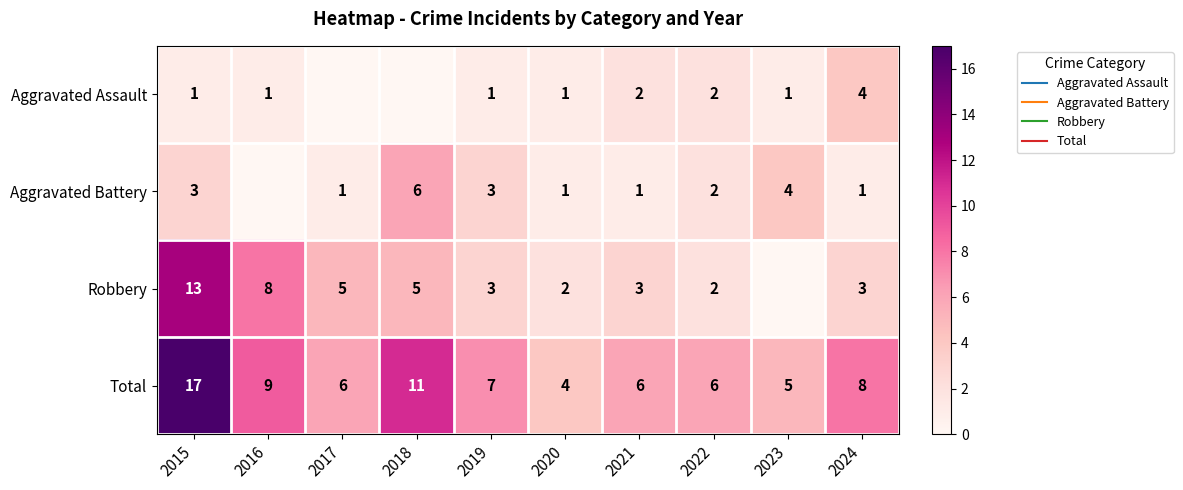

Which series has the widest spread of values?

Robbery